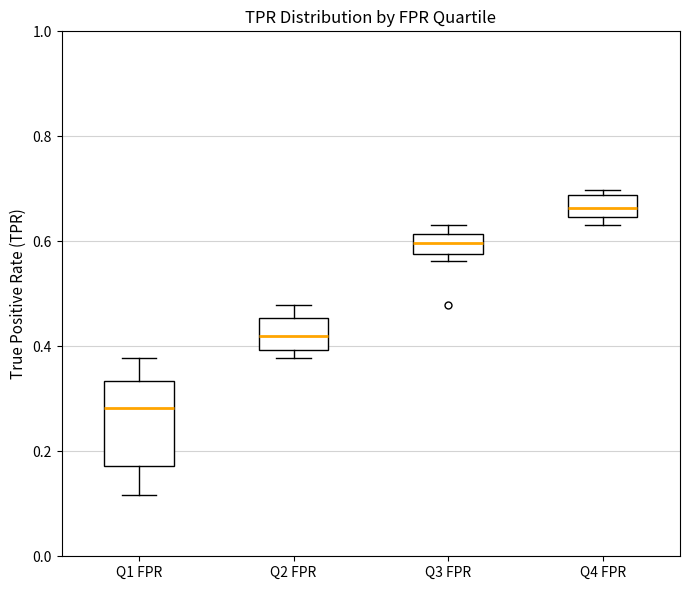

Which box has the lowest median line?

Q1 FPR